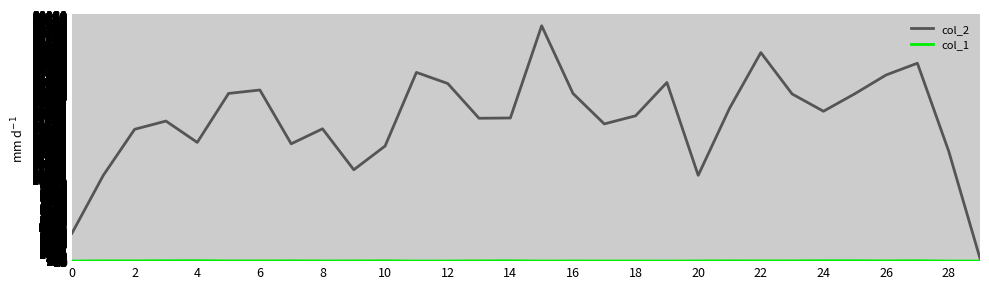

What is the smallest value displayed?

6.1